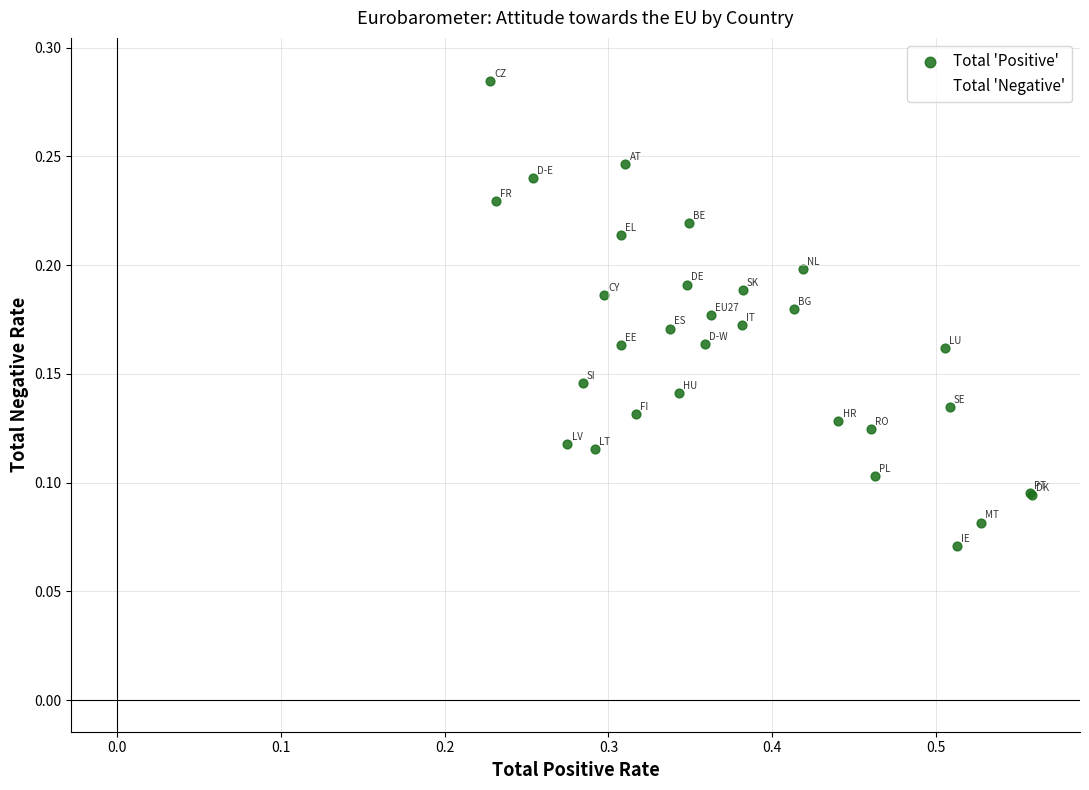

Which series has the largest Y range (max minus min)?

Total 'Negative'